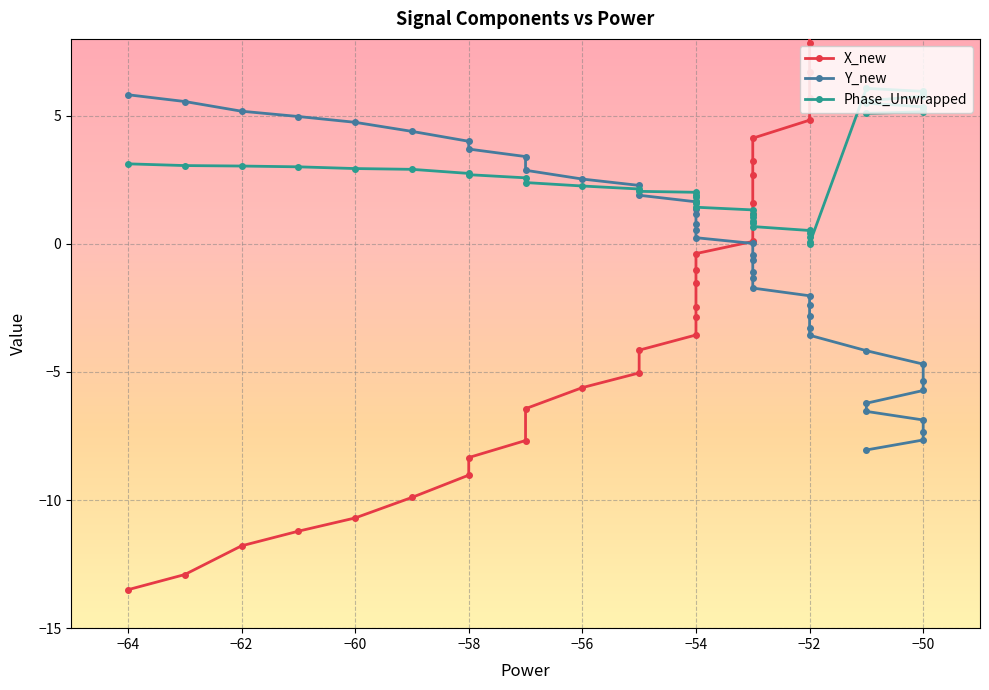

Rank the series by their maximum value, from highest to lowest.

X_new, Phase_Unwrapped, Y_new